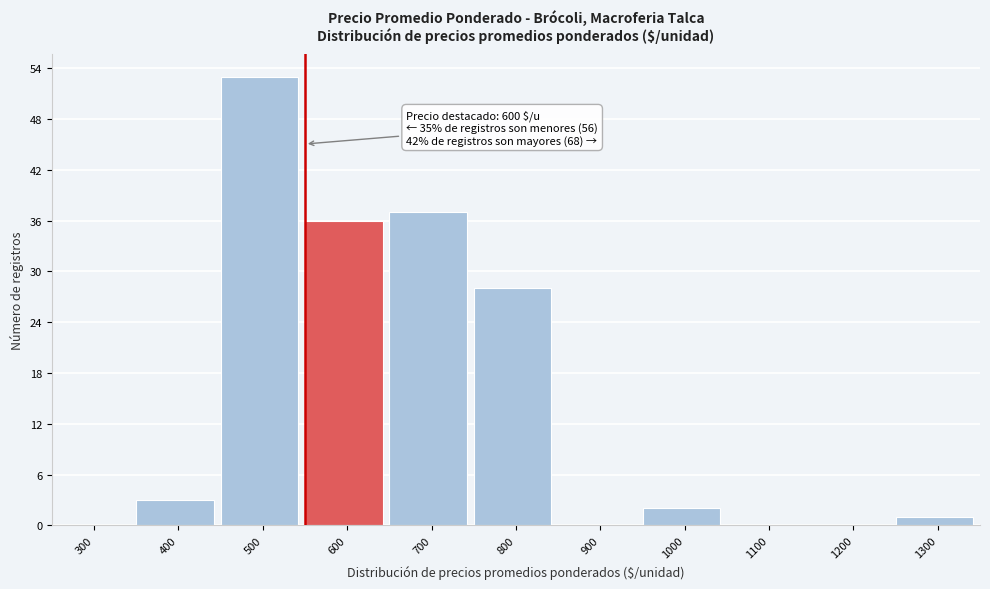

Reading left to right, transcribe all the data shown in this chart.

300=0	400=3	500=53	600=36	700=37	800=28	900=0	1000=2	1100=0	1200=0	1300=1